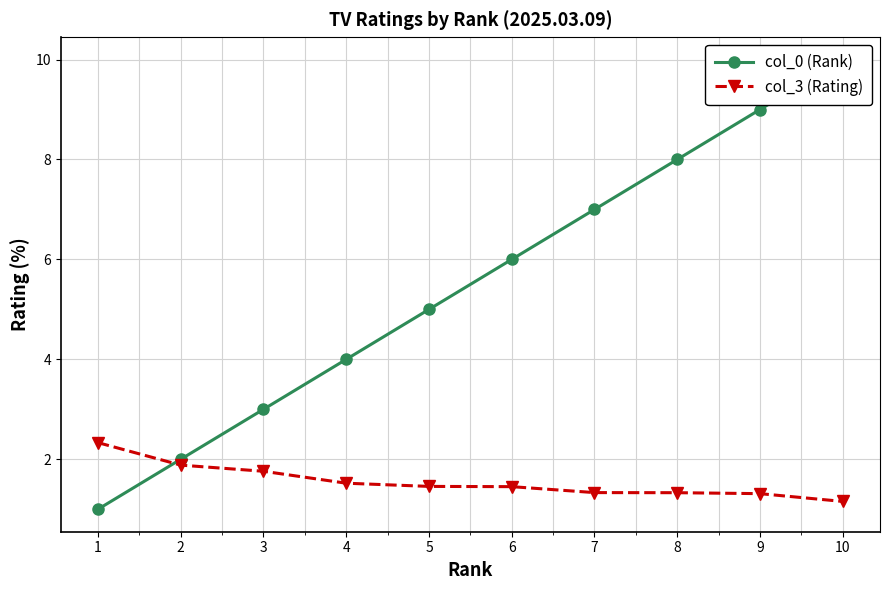

Reading left to right, what are all the values shown in this chart?

col_0 (Rank): 1=1.0	2=2.0	3=3.0	4=4.0	5=5.0	6=6.0	7=7.0	8=8.0	9=9.0	10=10.0
col_3 (Rating): 1=2.3	2=1.9	3=1.8	4=1.5	5=1.5	6=1.5	7=1.3	8=1.3	9=1.3	10=1.2